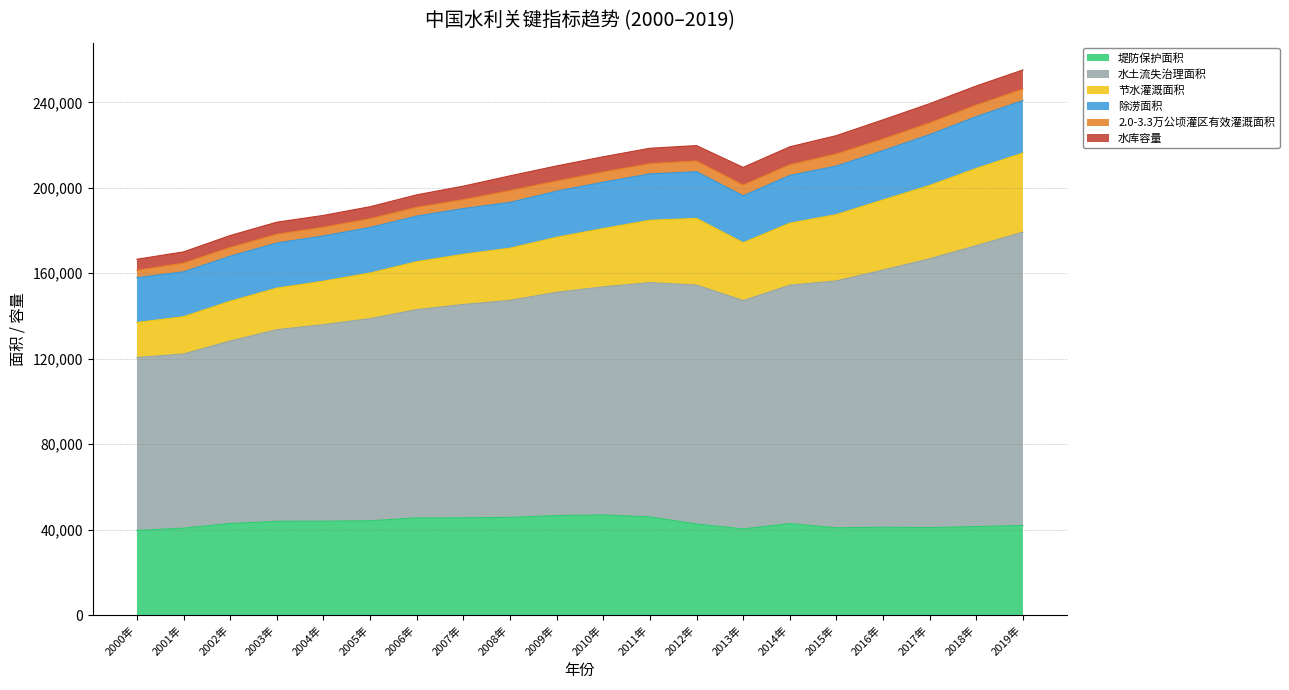

At which category does 节水灌溉面积 reach its first local peak?

2012年